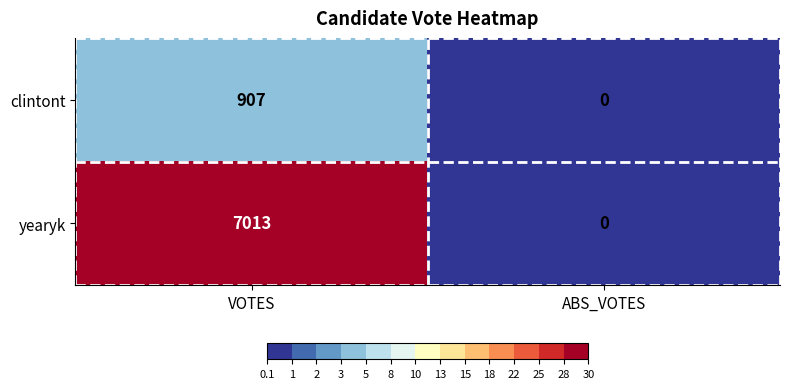

At which category does the chart reach its minimum across all series?

ABS_VOTES